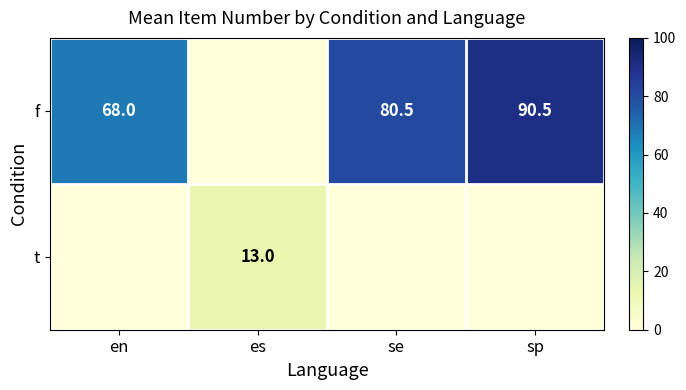

True or false: f has a value of 80.5 at se.

True